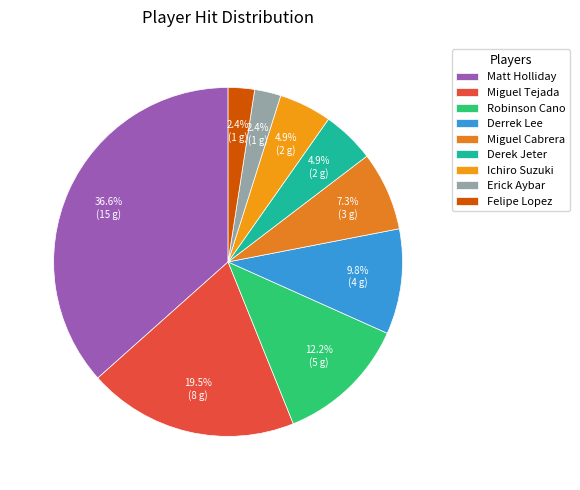

What is the largest slice in the pie chart?

Matt Holliday